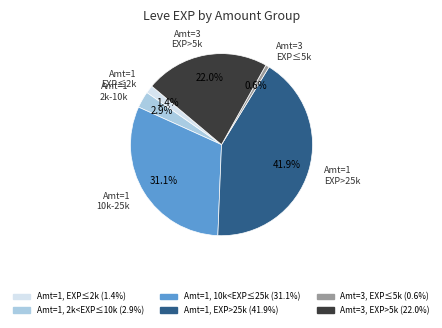

Is there any slice that represents more than half of the pie?

No